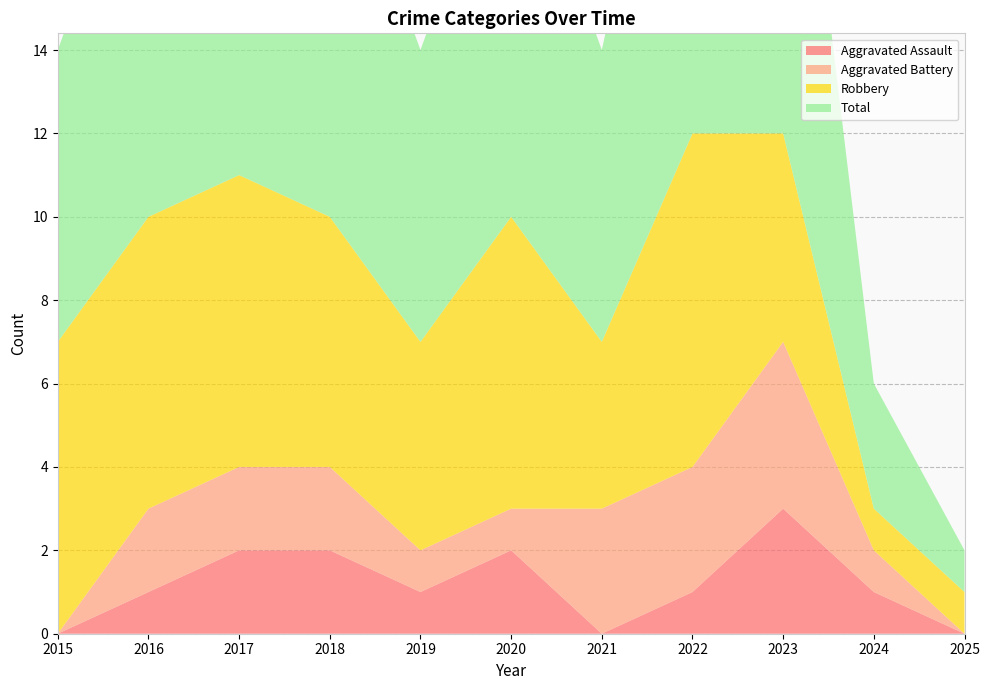

Reading left to right, transcribe all the data shown in this chart.

Aggravated Assault: 2015=0	2016=1	2017=2	2018=2	2019=1	2020=2	2021=0	2022=1	2023=3	2024=1	2025=0
Aggravated Battery: 2015=0	2016=2	2017=2	2018=2	2019=1	2020=1	2021=3	2022=3	2023=4	2024=1	2025=0
Robbery: 2015=7	2016=7	2017=7	2018=6	2019=5	2020=7	2021=4	2022=8	2023=5	2024=1	2025=1
Total: 2015=7	2016=10	2017=11	2018=10	2019=7	2020=10	2021=7	2022=12	2023=12	2024=3	2025=1